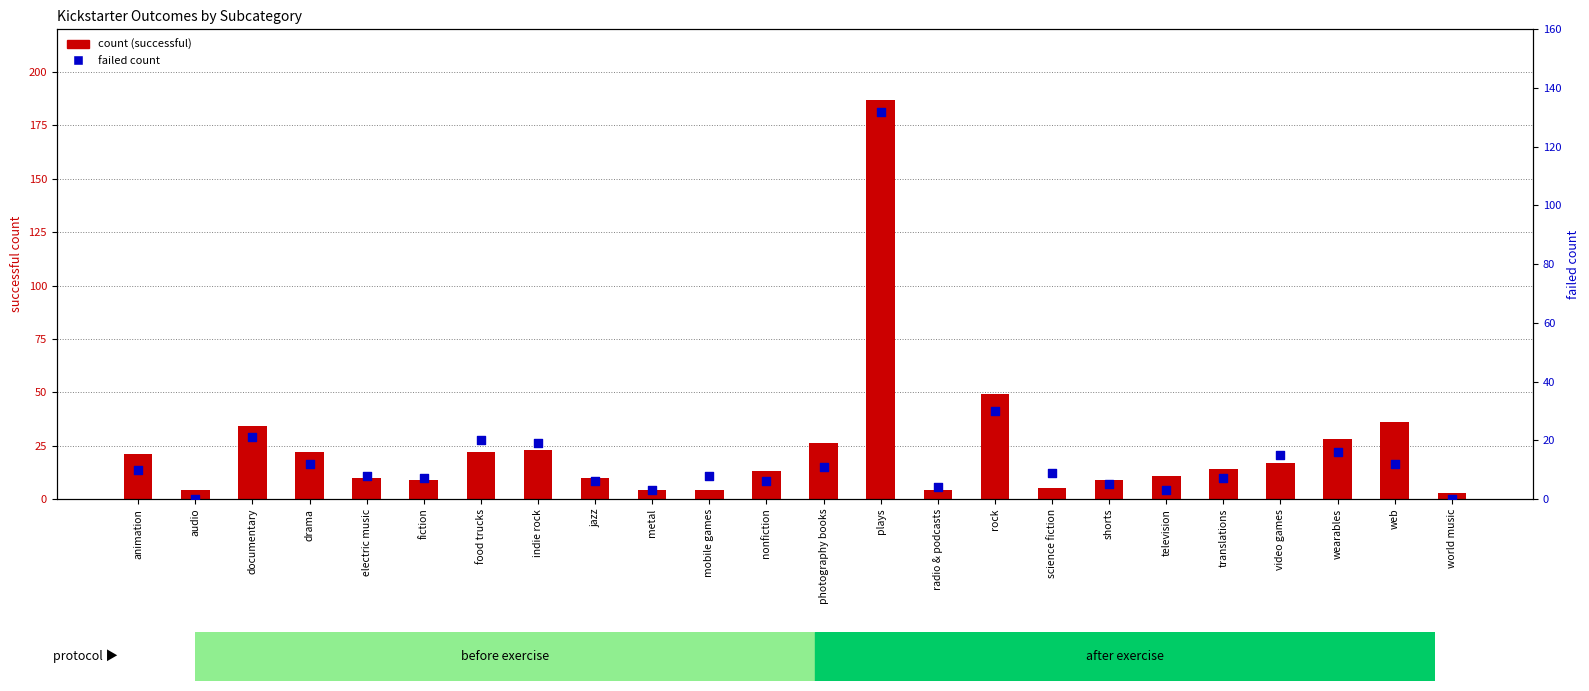

Which series has the largest total across all categories?

successful